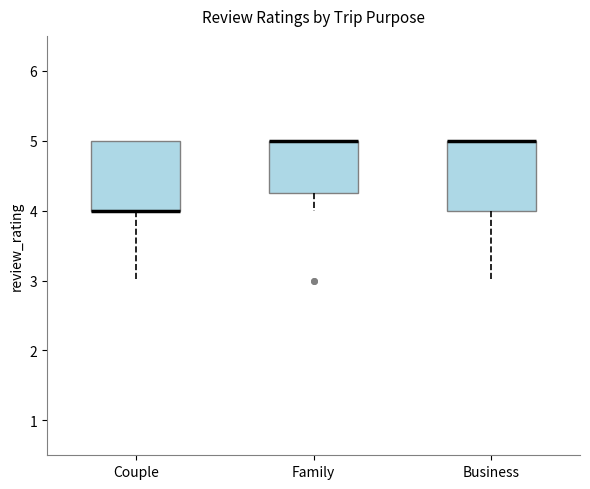

Where is the upper edge of the box for Couple on the y-axis? The values are not printed on the chart, so give them approximately, as read against the axis.

5.0